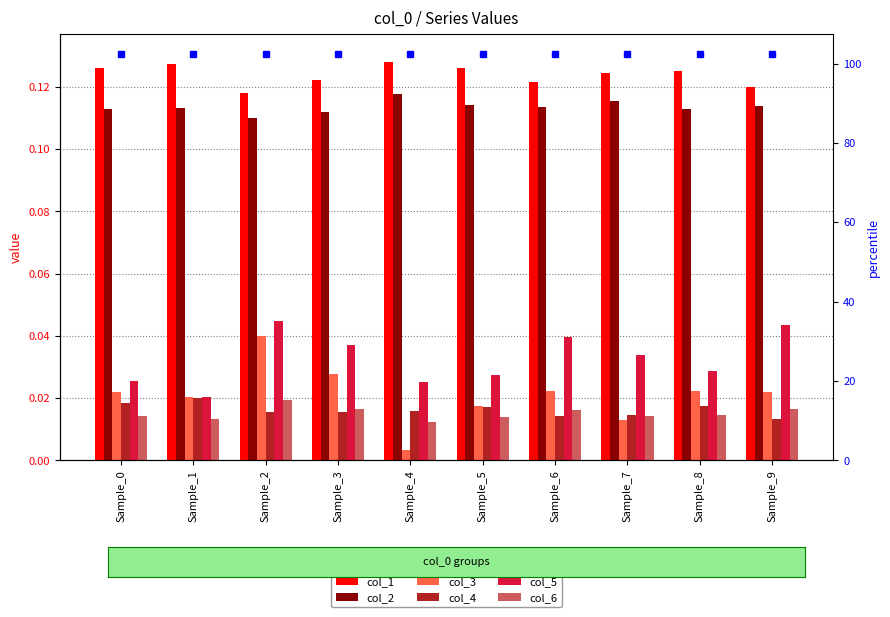

Reading right to left, transcribe all the data shown in this chart.

col_1: Sample_9=0.1	Sample_8=0.1	Sample_7=0.1	Sample_6=0.1	Sample_5=0.1	Sample_4=0.1	Sample_3=0.1	Sample_2=0.1	Sample_1=0.1	Sample_0=0.1
col_2: Sample_9=0.1	Sample_8=0.1	Sample_7=0.1	Sample_6=0.1	Sample_5=0.1	Sample_4=0.1	Sample_3=0.1	Sample_2=0.1	Sample_1=0.1	Sample_0=0.1
col_3: Sample_9=0.0	Sample_8=0.0	Sample_7=0.0	Sample_6=0.0	Sample_5=0.0	Sample_4=0.0	Sample_3=0.0	Sample_2=0.0	Sample_1=0.0	Sample_0=0.0
col_4: Sample_9=0.0	Sample_8=0.0	Sample_7=0.0	Sample_6=0.0	Sample_5=0.0	Sample_4=0.0	Sample_3=0.0	Sample_2=0.0	Sample_1=0.0	Sample_0=0.0
col_5: Sample_9=0.0	Sample_8=0.0	Sample_7=0.0	Sample_6=0.0	Sample_5=0.0	Sample_4=0.0	Sample_3=0.0	Sample_2=0.0	Sample_1=0.0	Sample_0=0.0
col_6: Sample_9=0.0	Sample_8=0.0	Sample_7=0.0	Sample_6=0.0	Sample_5=0.0	Sample_4=0.0	Sample_3=0.0	Sample_2=0.0	Sample_1=0.0	Sample_0=0.0